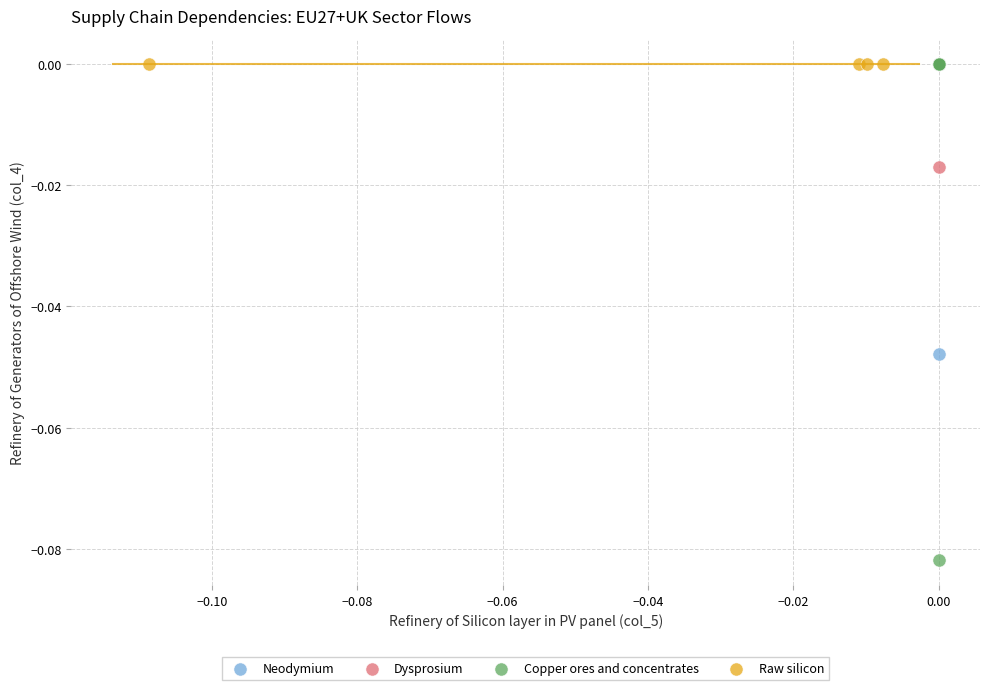

Which series reaches the minimum Y coordinate?

Copper ores and concentrates